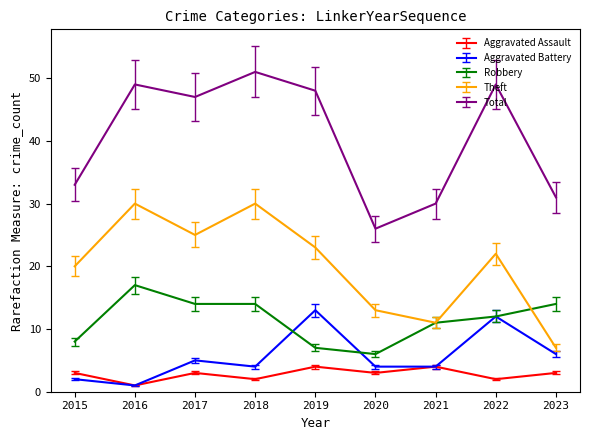

True or false: Aggravated Battery and Total intersect in this chart.

False